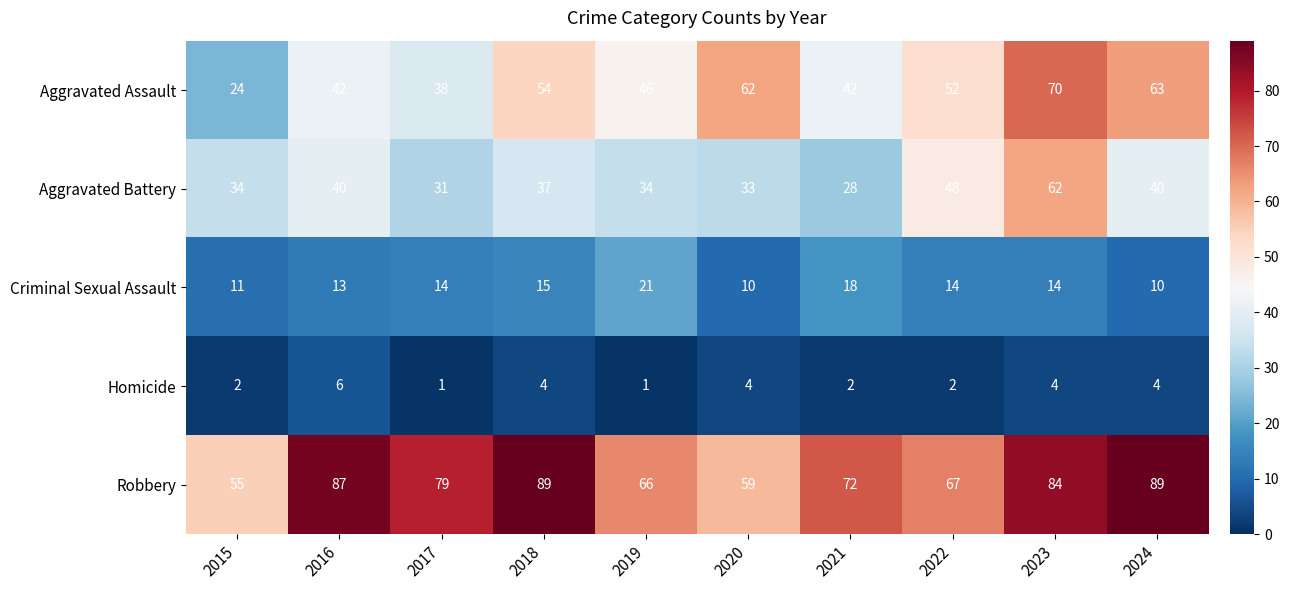

At 2016, list the series in order from smallest to largest.

Homicide, Criminal Sexual Assault, Aggravated Battery, Aggravated Assault, Robbery